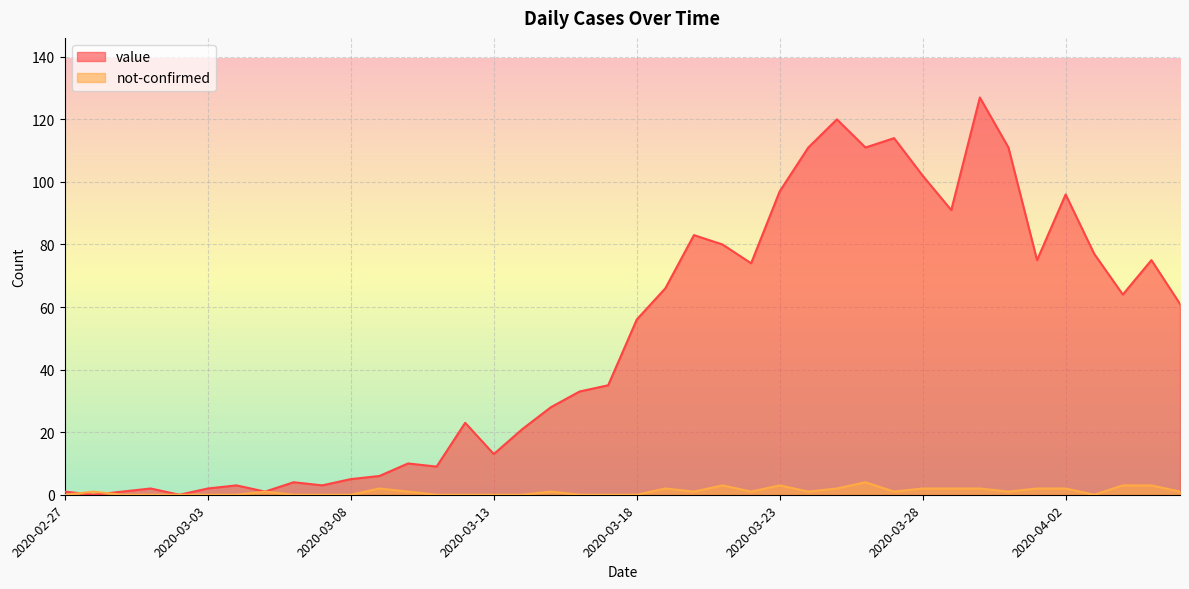

True or false: value and not-confirmed intersect in this chart.

True